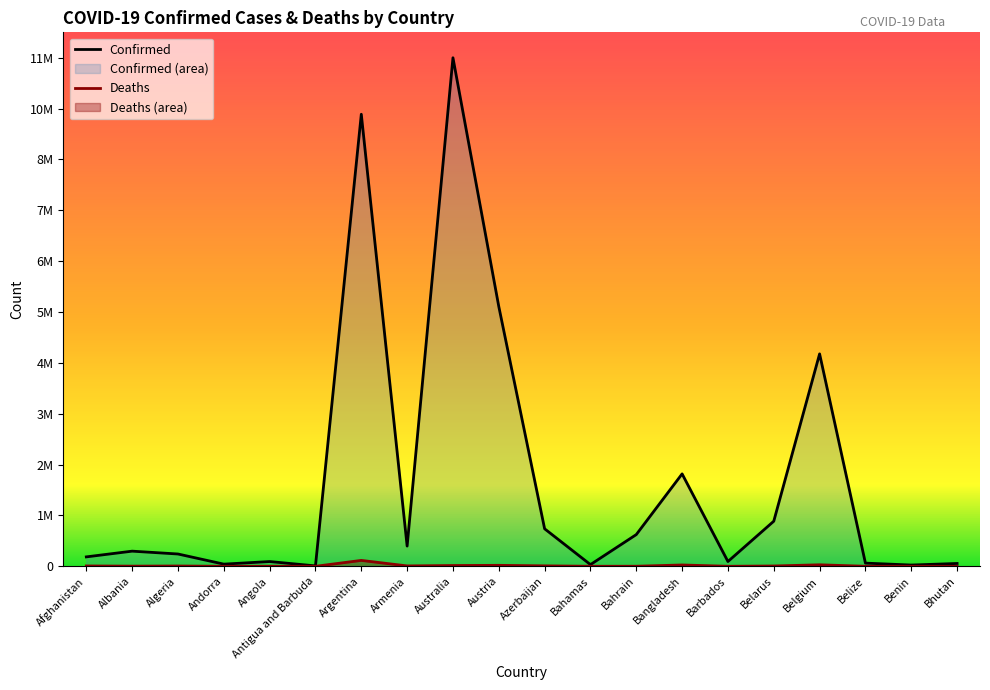

True or false: Deaths and Confirmed cross at least once.

False